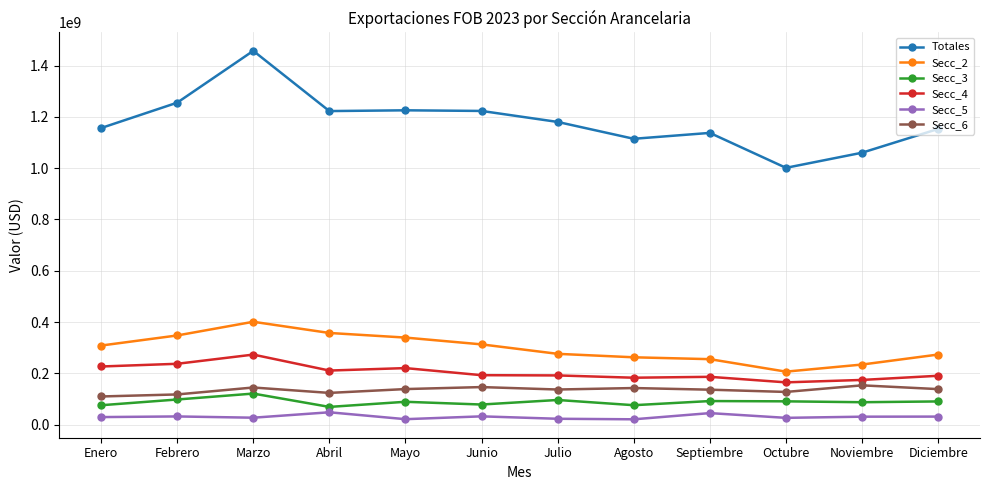

True or false: Secc_5 and Totales intersect in this chart.

False